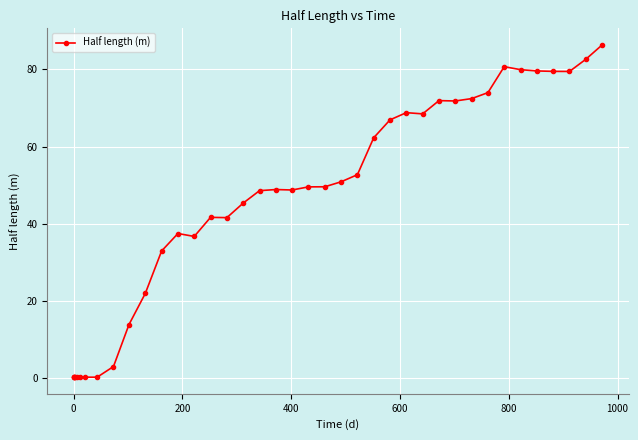

What is the value of the 11th point from the left?

22.0